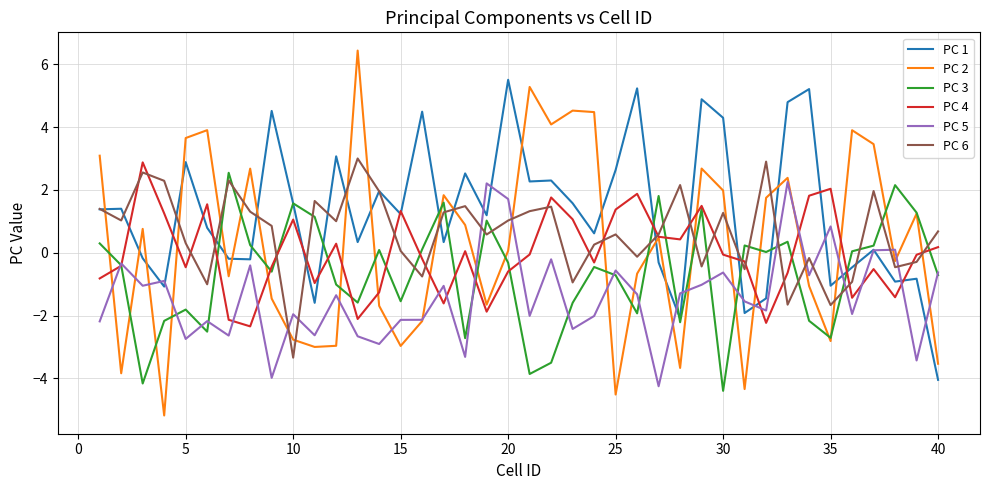

Which series ends up on top after the final intersection of PC 5 and PC 6?

PC 6